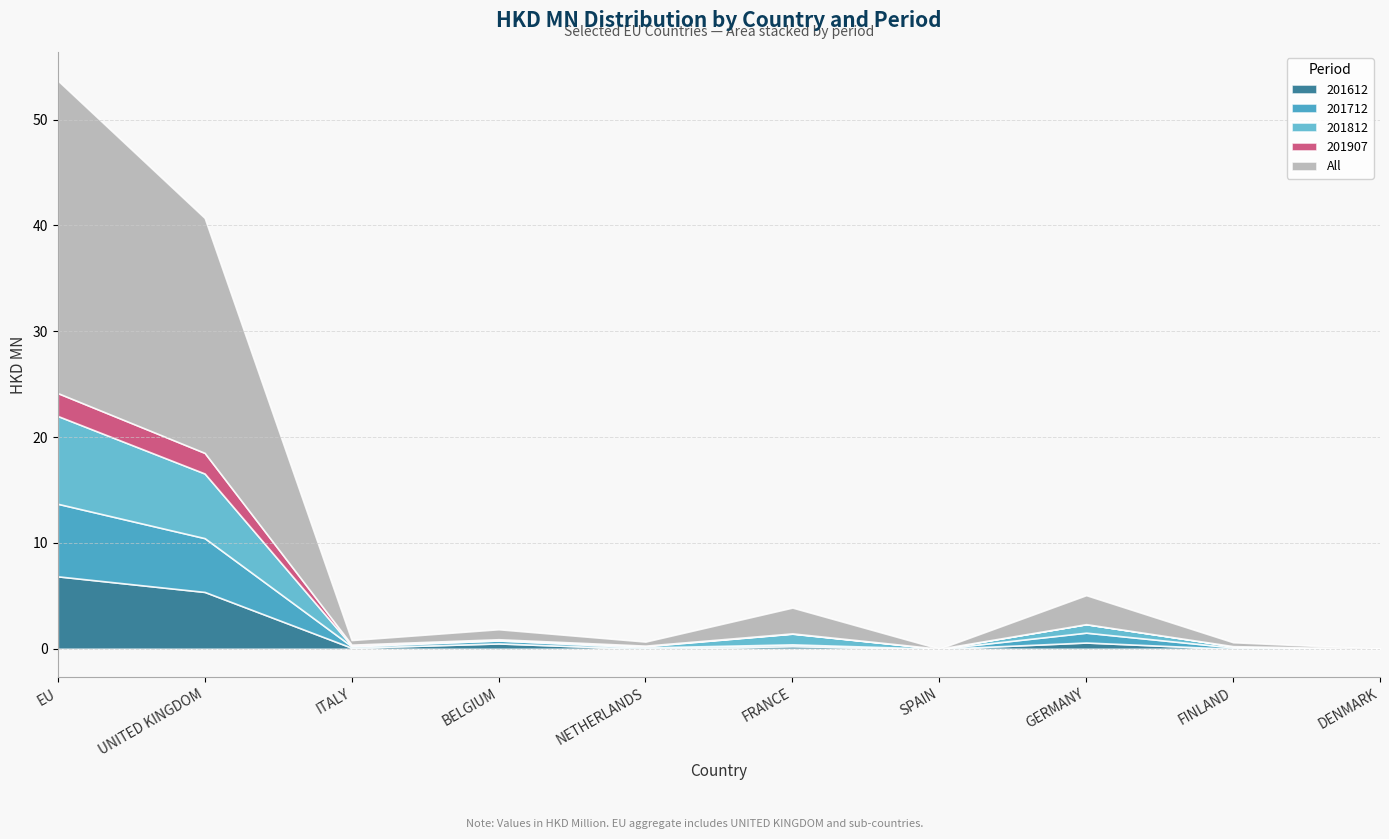

Is it true that 201907 equals 0.0 at GERMANY?

True